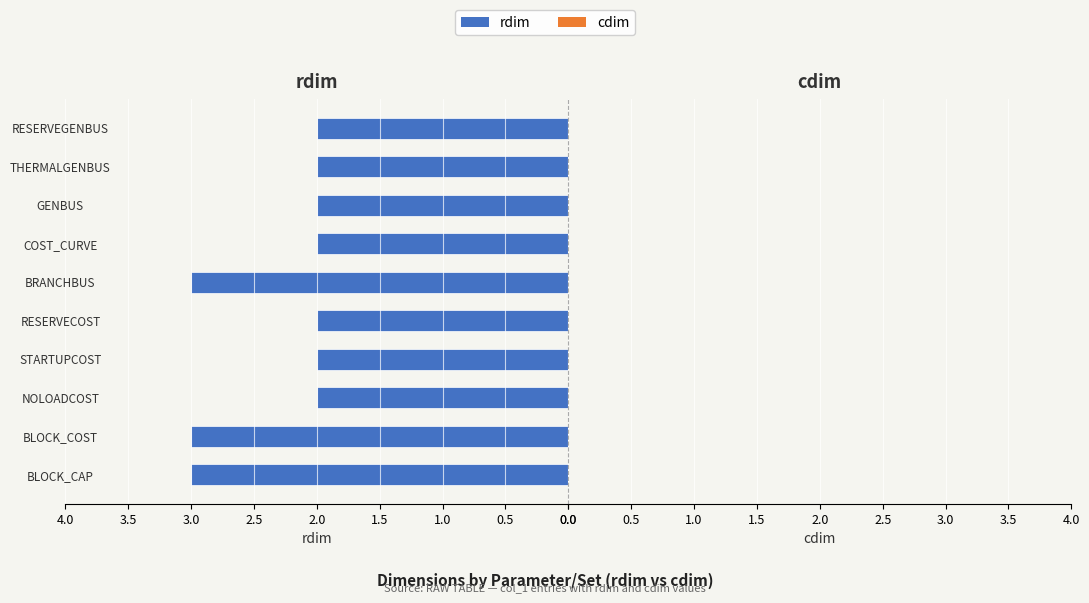

What is the change in value from STARTUPCOST to BRANCHBUS?

+1